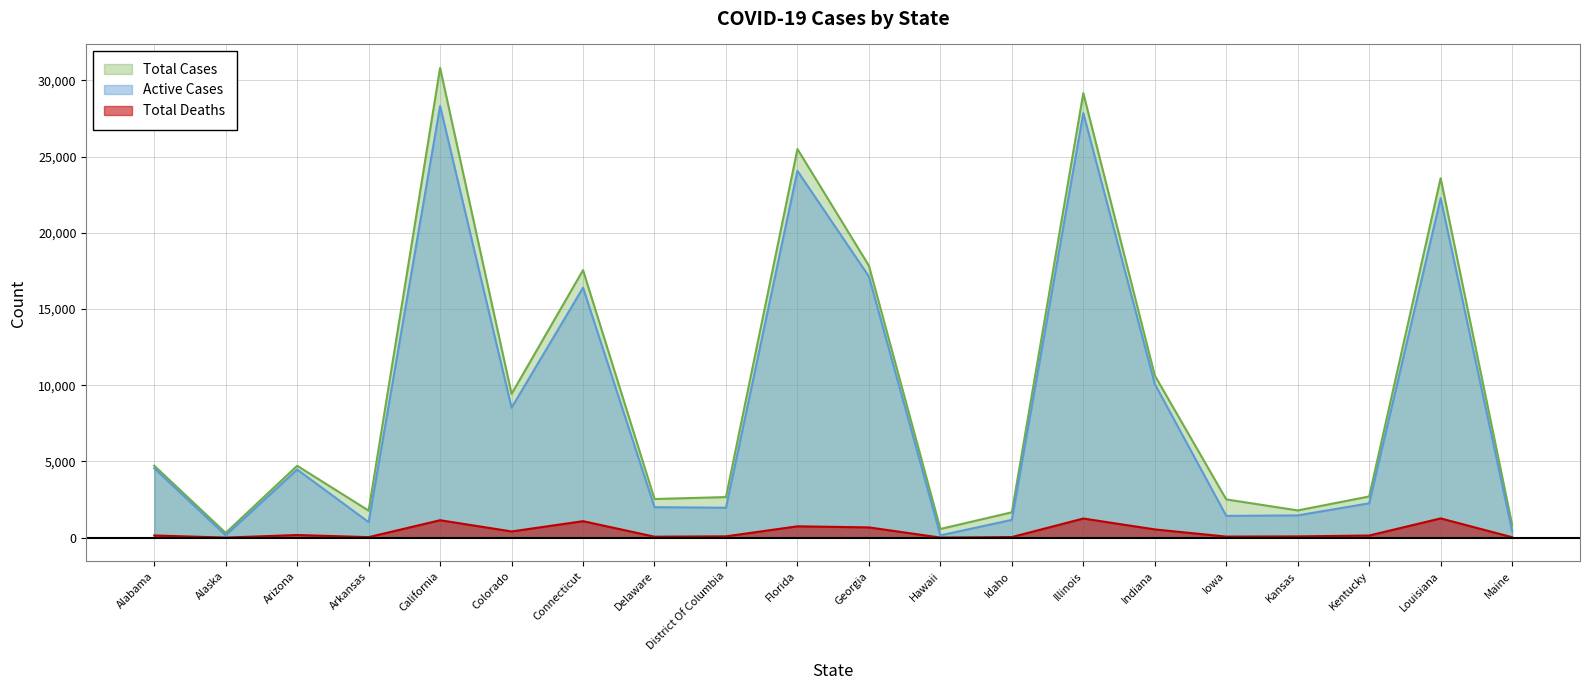

Reading left to right, list all the values displayed in this chart.

Active Cases: 4556	158	4472	1020	28313	8524	16399	2005	1967	24058	17133	155	1171	27851	10082	1432	1464	2257	22263	433
Total Deaths: 147	9	177	38	1148	411	1086	67	91	748	677	9	44	1259	545	74	86	144	1267	32
Total Cases: 4723	314	4719	1777	30811	9433	17550	2538	2666	25492	17841	574	1668	29160	10641	2513	1790	2707	23580	847